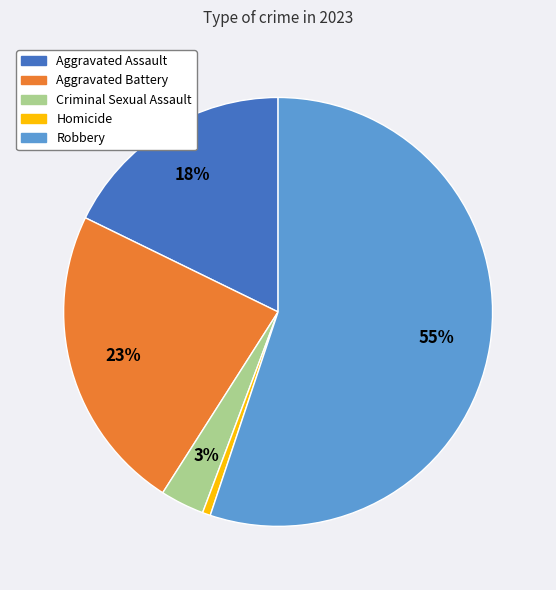

What percentage is the Aggravated Assault slice, to the nearest percent?

18%